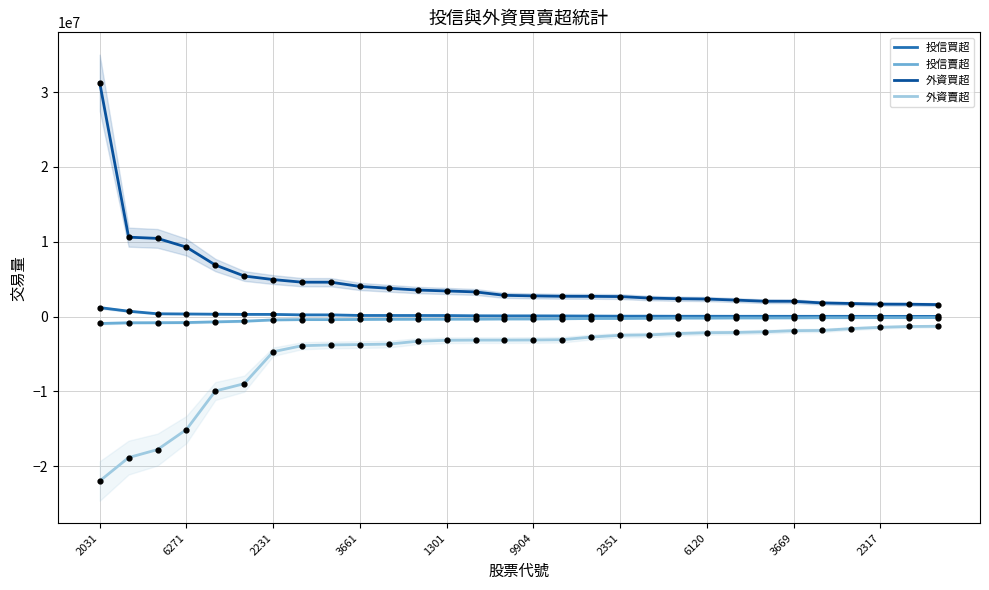

Which series contains the highest Y value?

外資買超